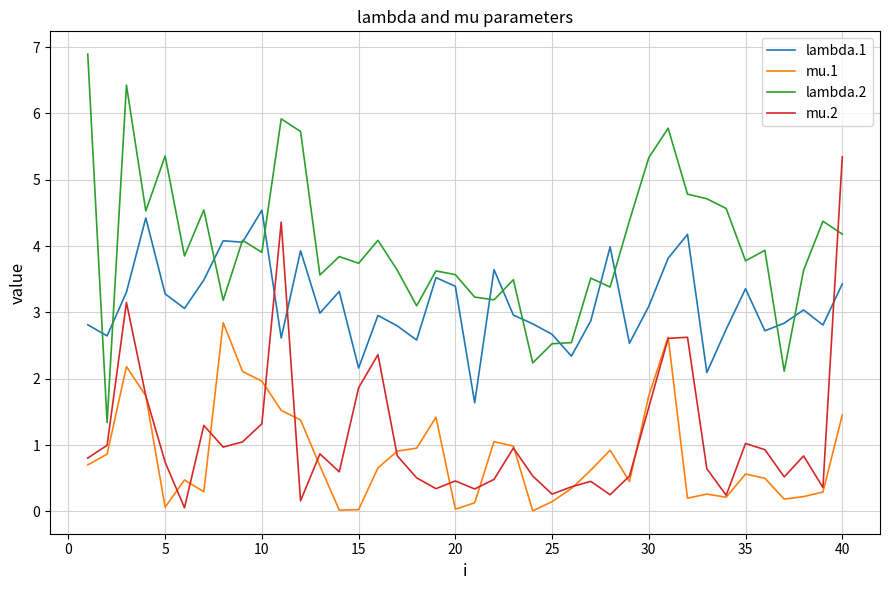

What is the maximum value shown in the chart?

6.9